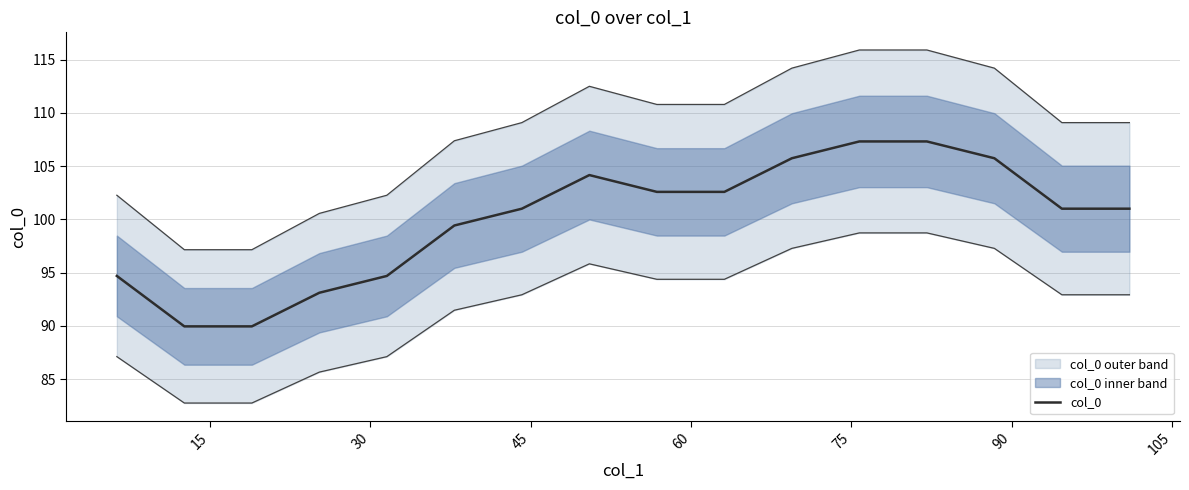

What is the minimum value for col_0?

90.0